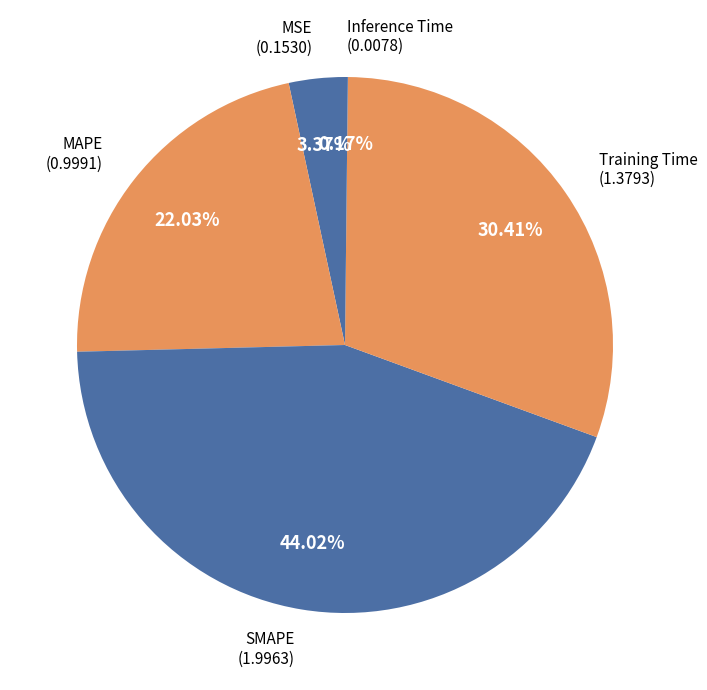

Rank the categories by value from highest to lowest.

SMAPE, Training Time, MAPE, MSE, Inference Time